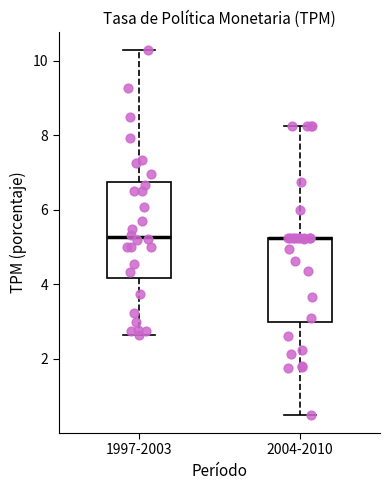

Reading left to right, read every box against the y-axis: the position of its median line, the range the box covers, and the ends of its whiskers. The values are not printed on the chart, so give them approximately, as read against the axis.

1997-2003: median 5.2, box 4.2 to 6.8, whiskers 2.6 to 10.2
2004-2010: median 5.2 (drawn on the box's upper edge), box 3.0 to 5.2, whiskers 0.6 to 8.2